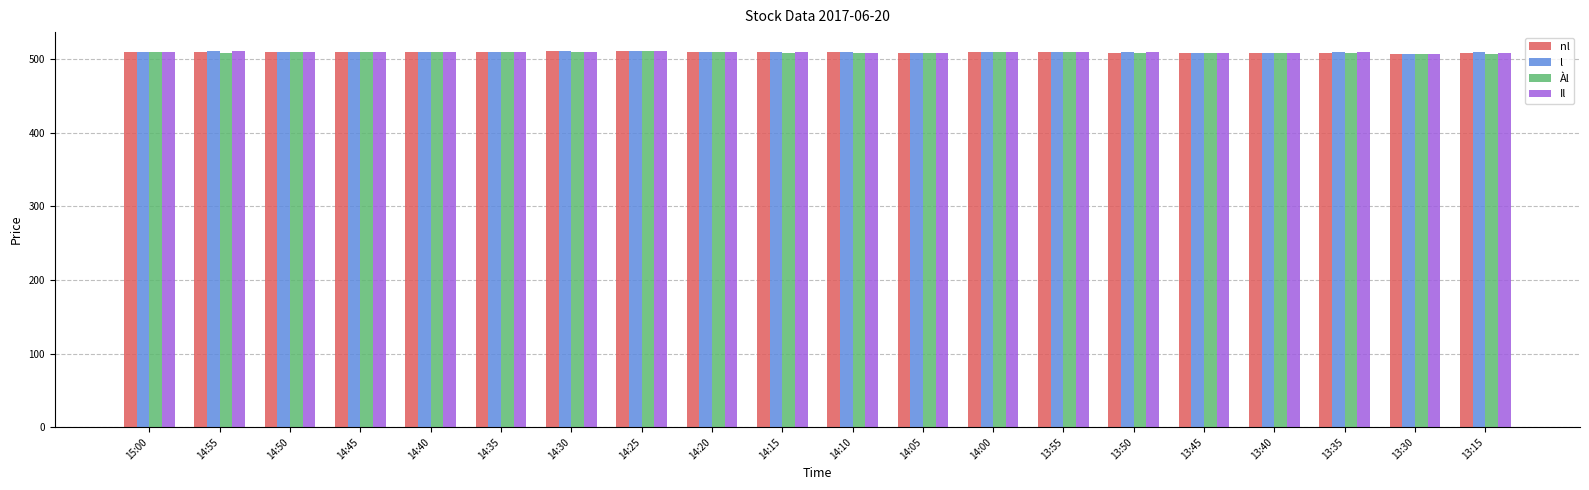

What is the highest value of the Àl series?

511